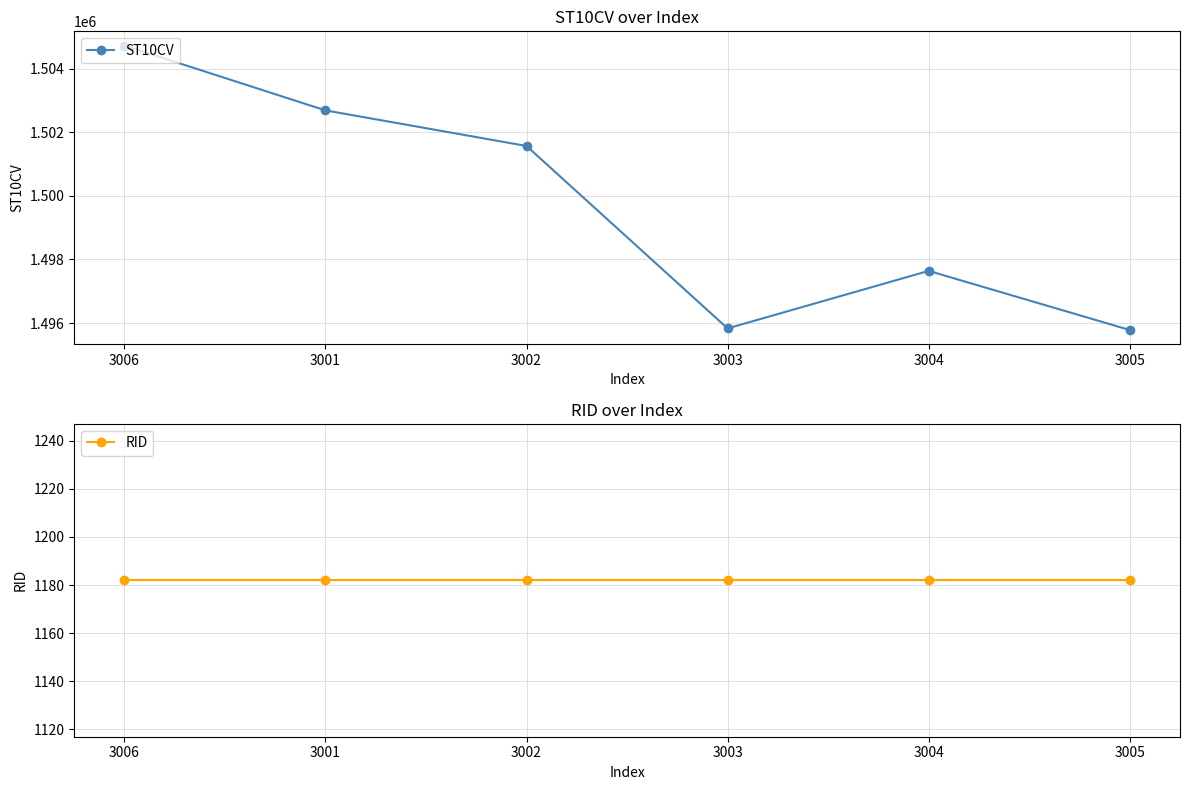

Reading right to left, transcribe all the data shown in this chart.

ST10CV: 3005=1495780	3004=1497640	3003=1495830	3002=1501570	3001=1502690	3006=1504730
RID: 3005=1182	3004=1182	3003=1182	3002=1182	3001=1182	3006=1182